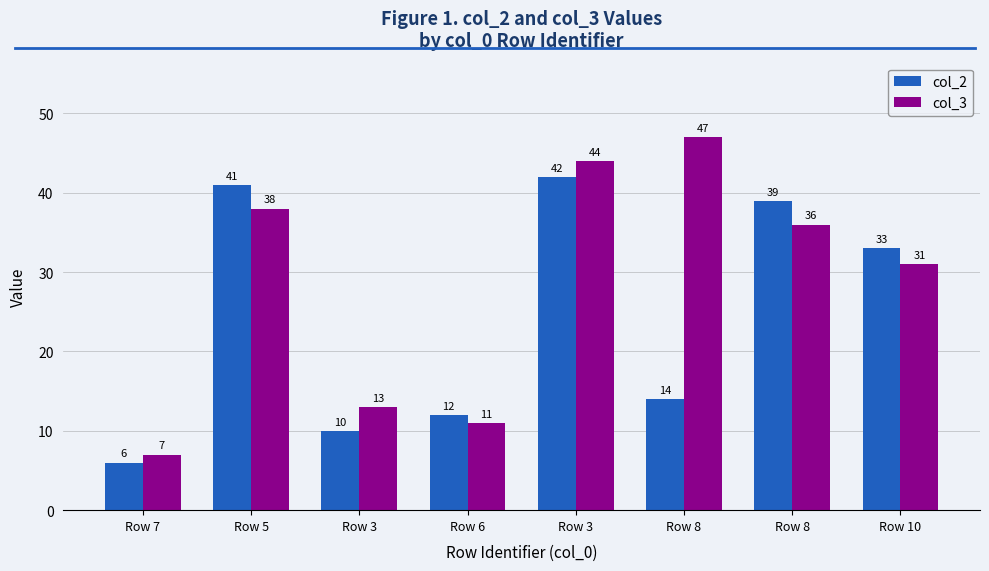

Which series changed the most between Row 5 and Row 3?

col_2